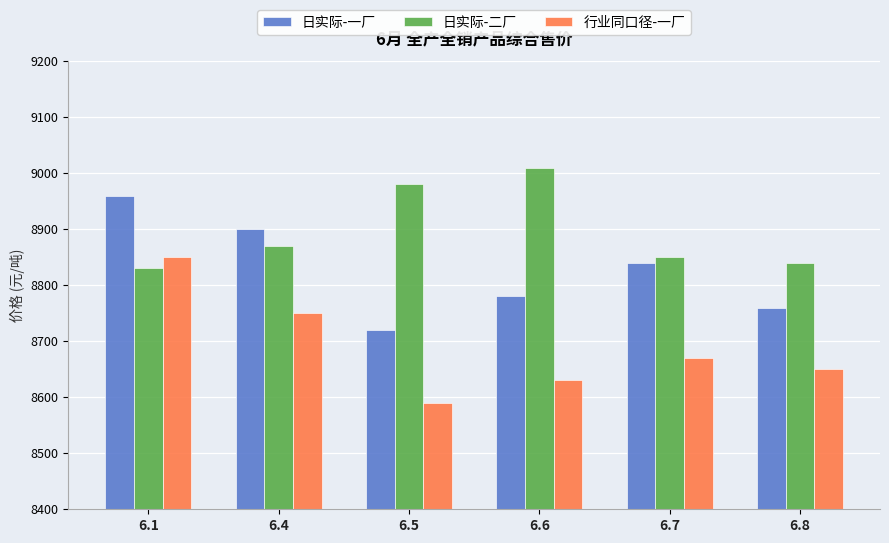

Reading left to right, extract all data points from this chart.

日实际-一厂: 8960	8900	8720	8780	8840	8760
日实际-二厂: 8830	8870	8980	9010	8850	8840
行业同口径-一厂: 8850	8750	8590	8630	8670	8650